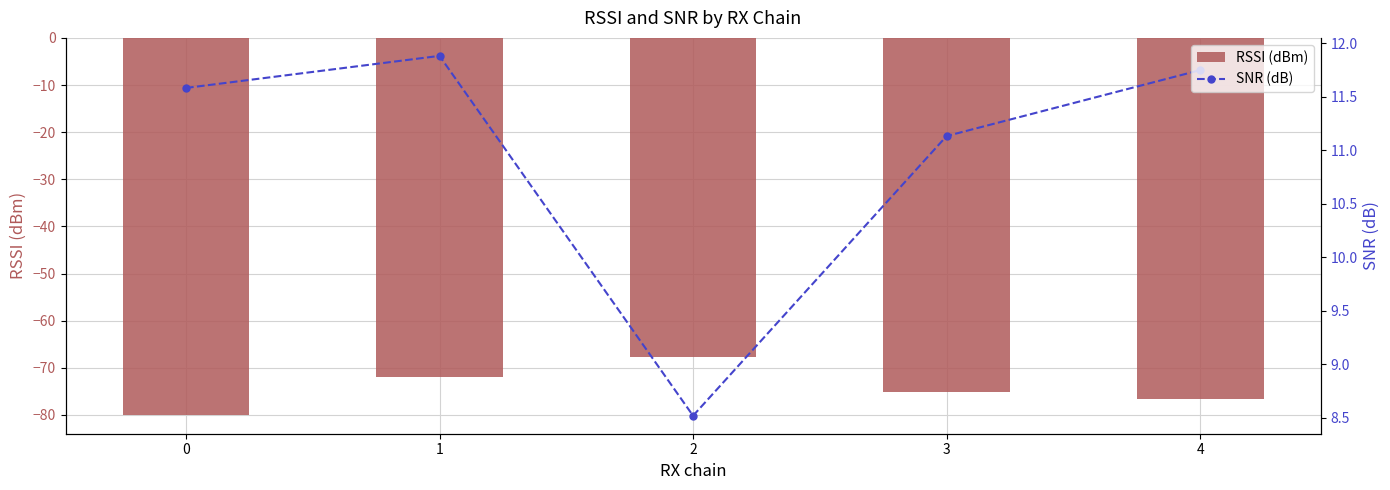

At which category is the sum across all series the highest?

2